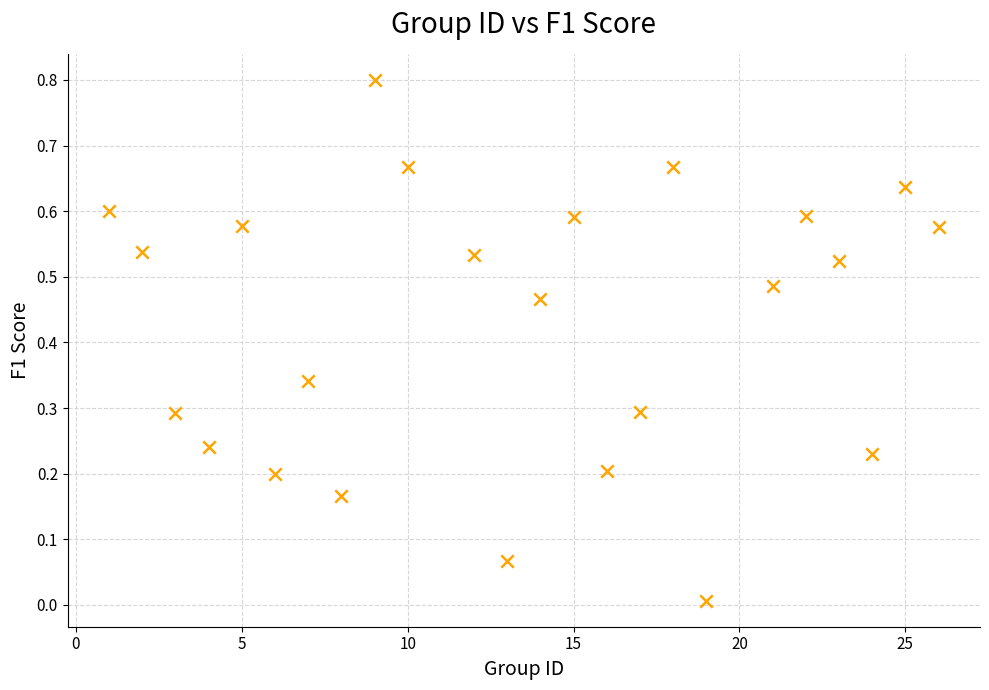

What is the range of Y values (max minus min)?

0.8